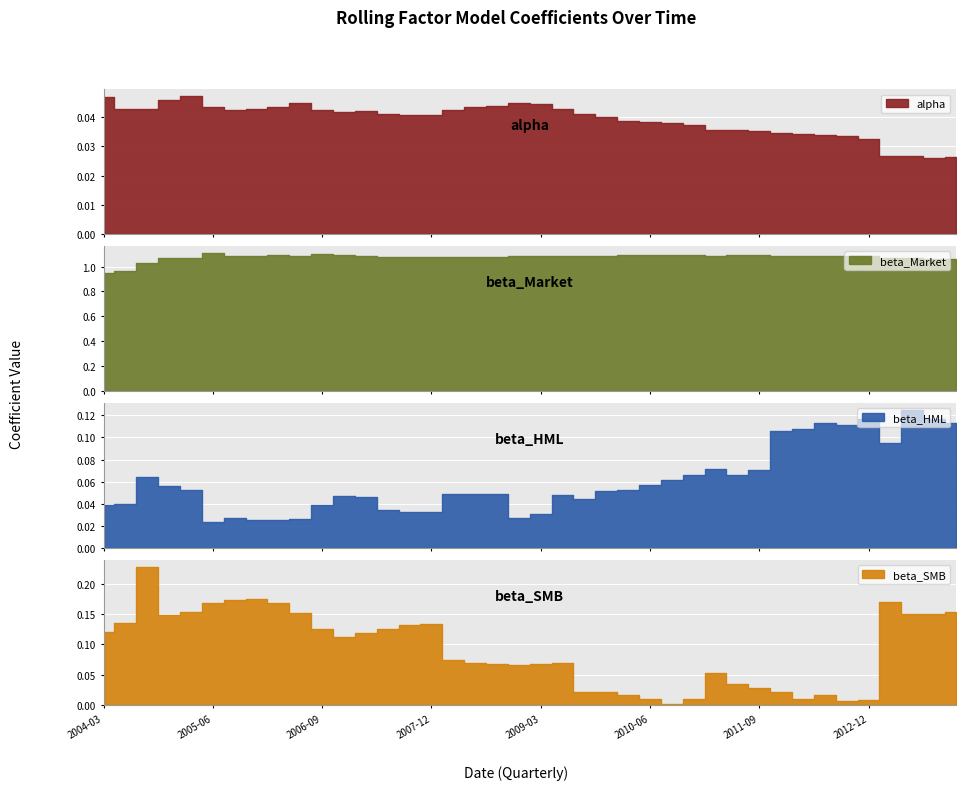

What is the maximum value shown in the chart?

1.1